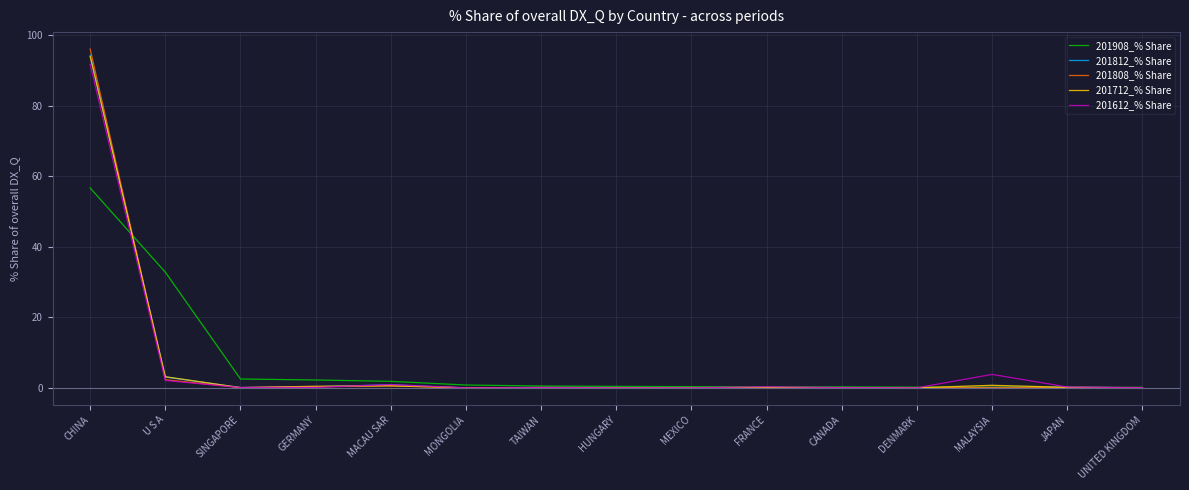

What is the total value across all series at CANADA?

0.5